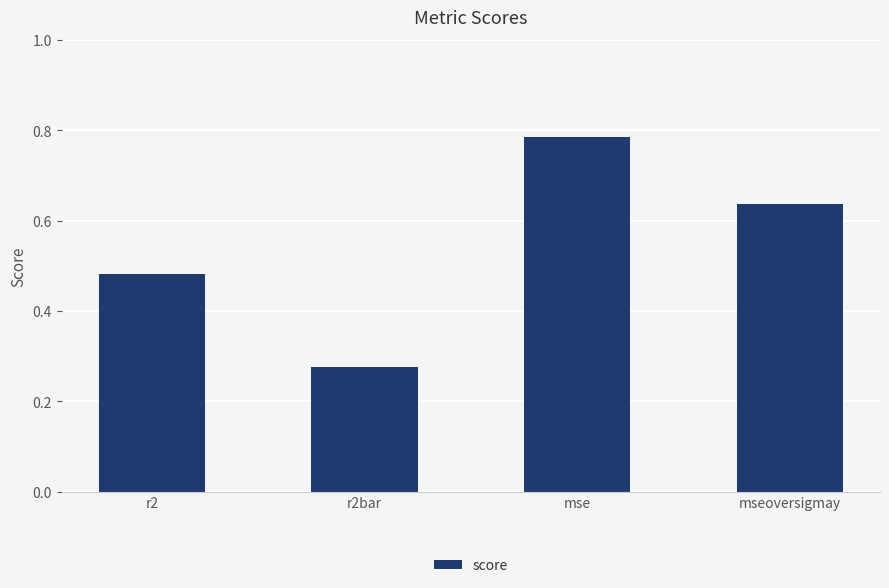

What position from the left is r2?

1